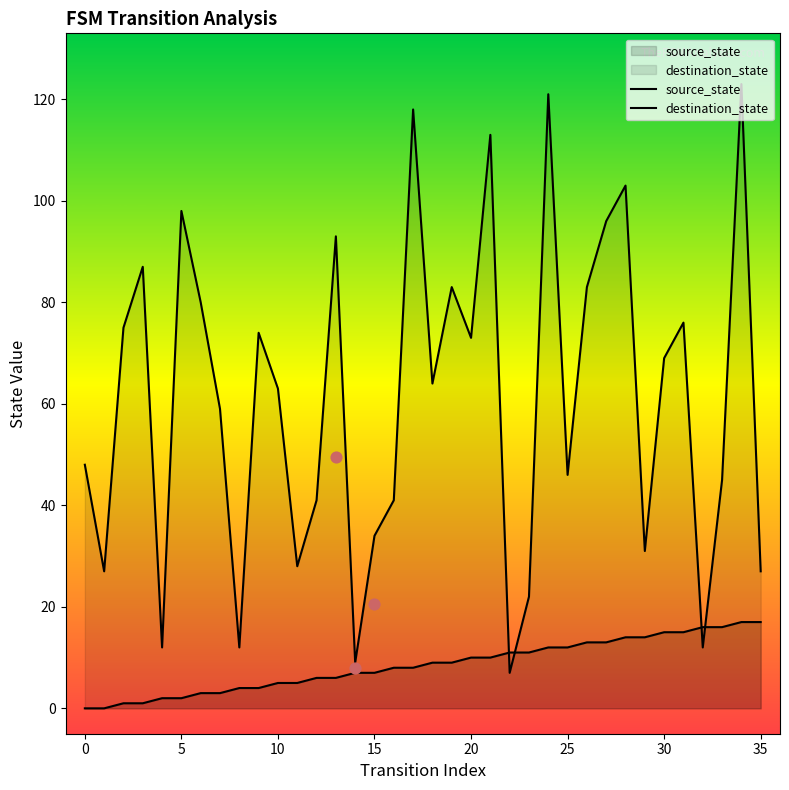

Which series has the widest spread of Y values?

destination_state